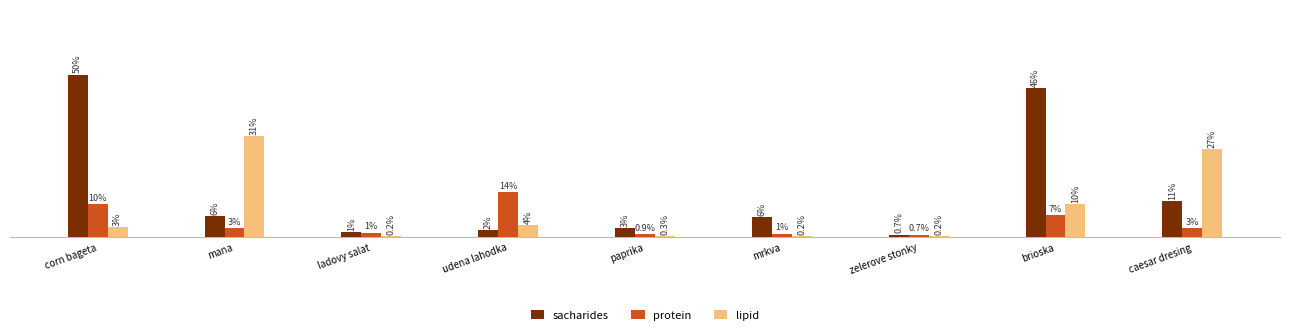

Where does the sacharides series first go above 6?

corn bageta